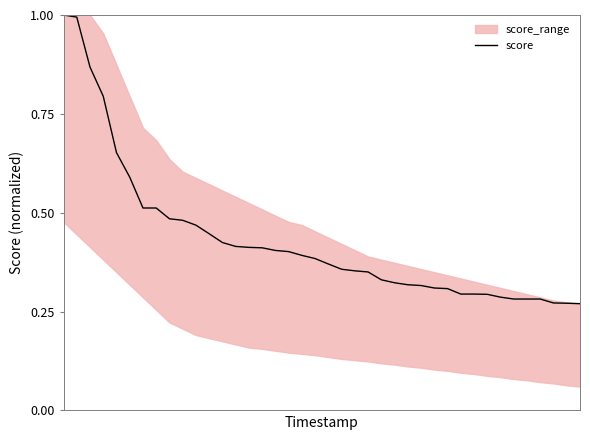

Read the value at 22.

0.4